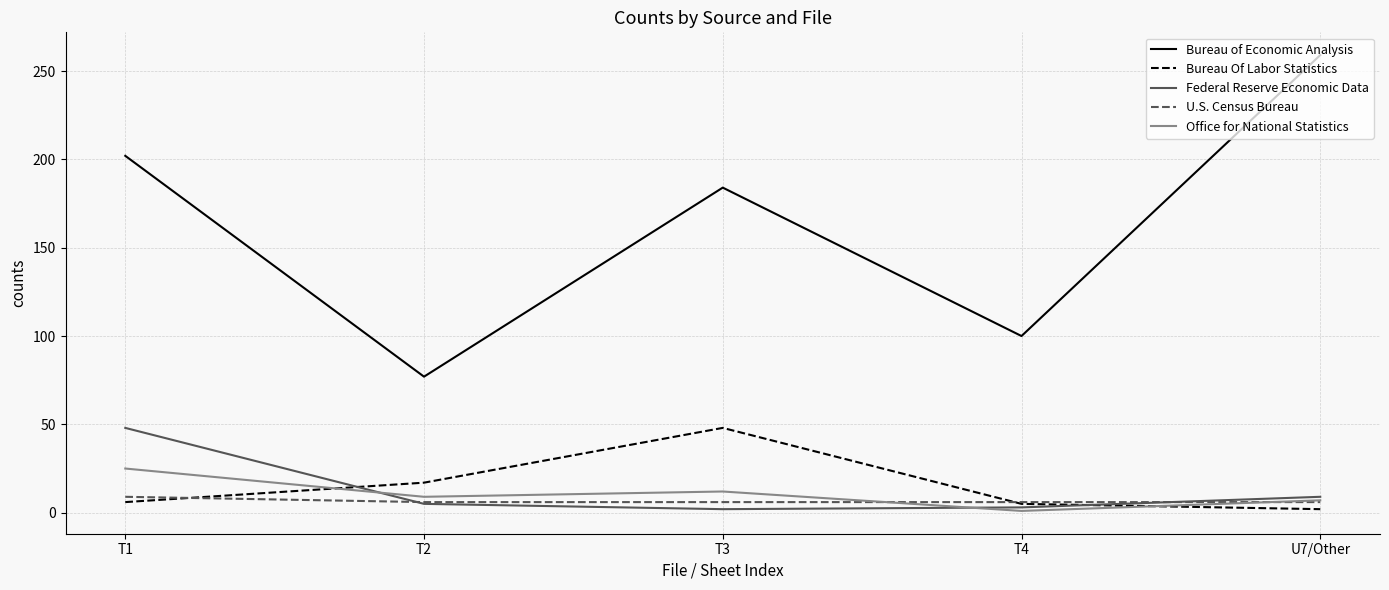

Is the value of Federal Reserve Economic Data at T4 greater than the value of Bureau Of Labor Statistics at T3?

No